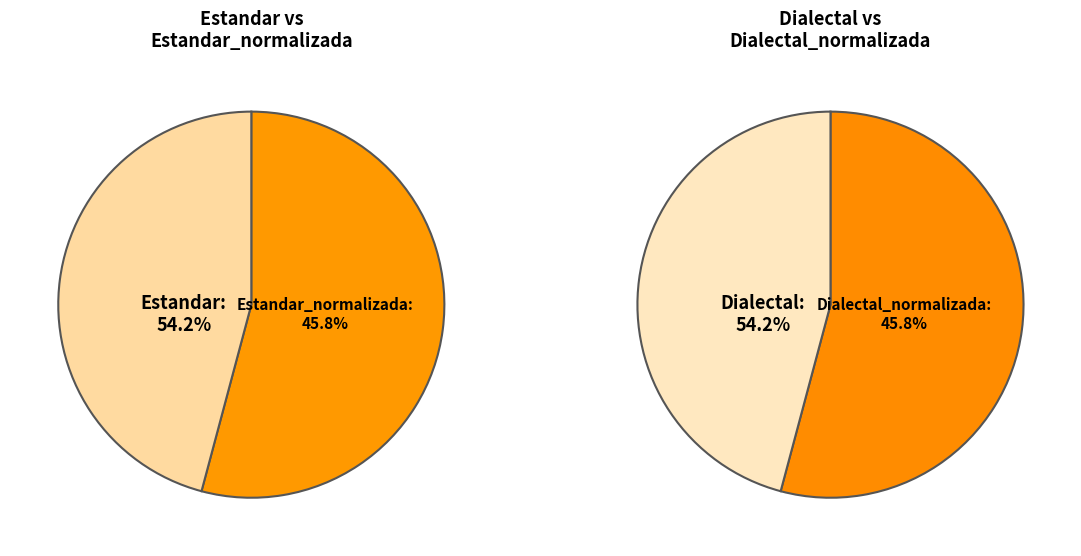

Which slice is the smallest?

Estandar_normalizada